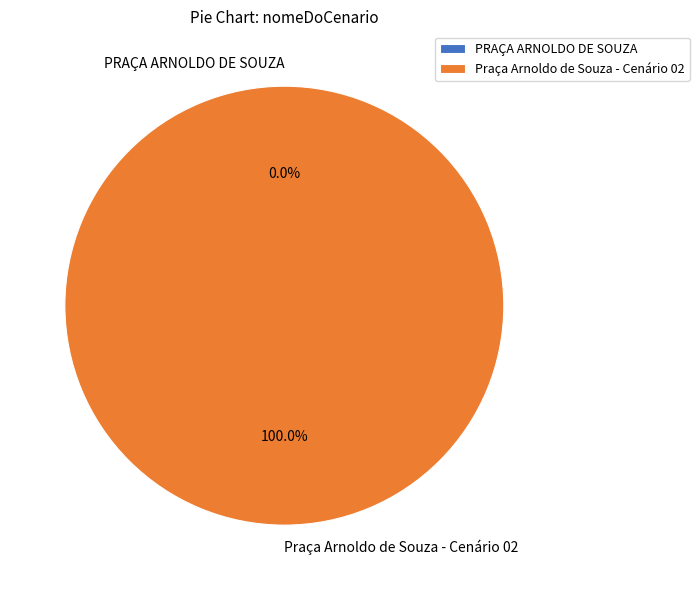

The Praça Arnoldo de Souza - Cenário 02 slice represents 100% of the pie. True or false?

True